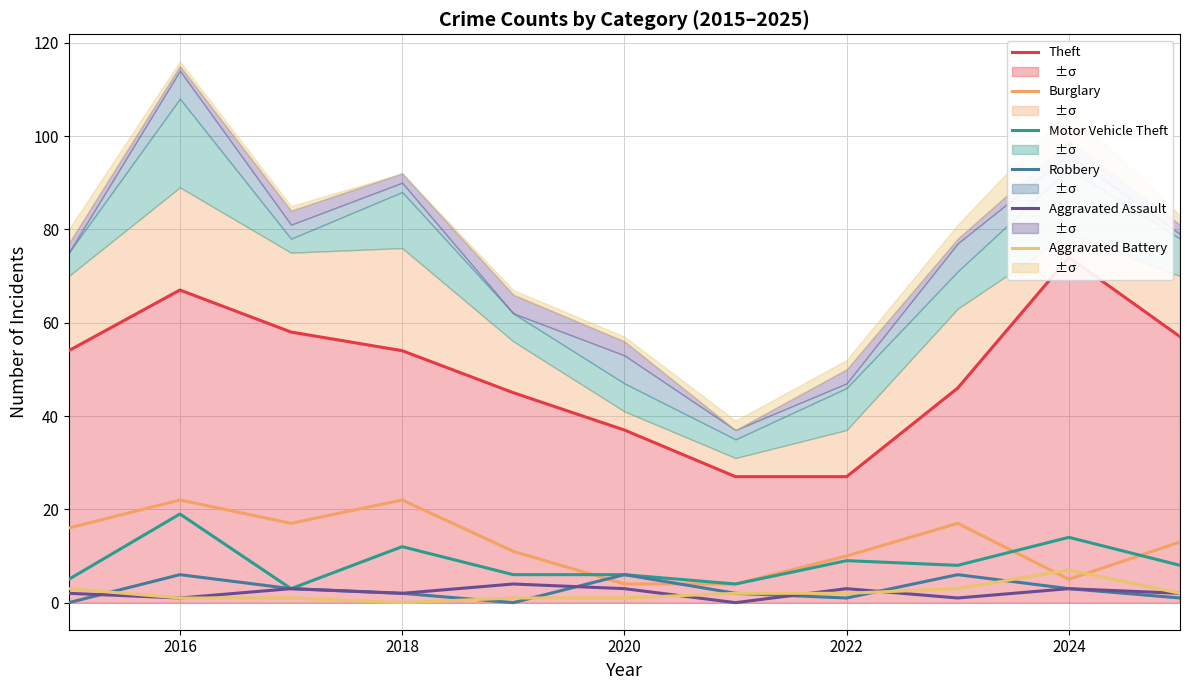

The Theft series shows 27 at 2022. True or false?

True